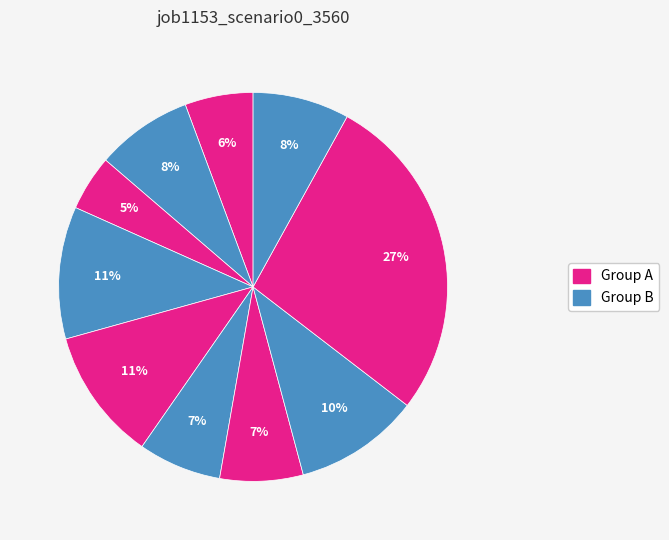

Count the number of slices in the pie.

10